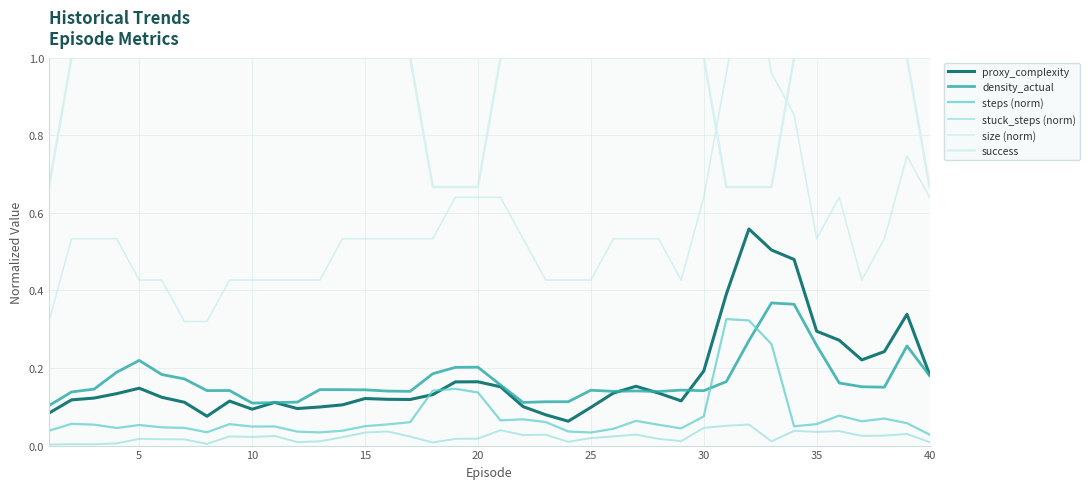

What are all the series names shown in the legend?

proxy_complexity, density_actual, steps (norm), stuck_steps (norm), size (norm), success